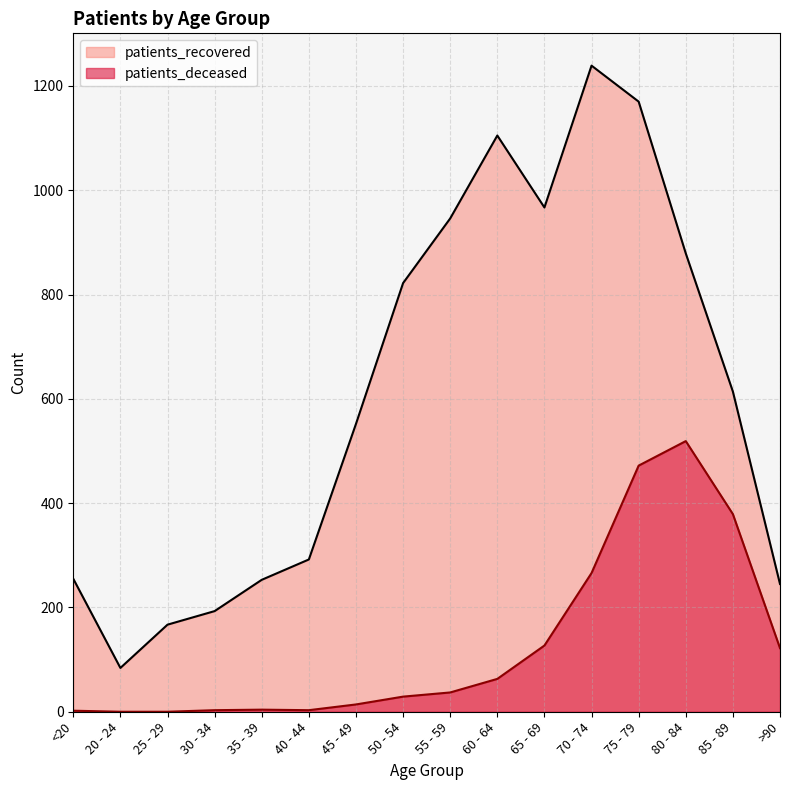

Where does the patients_recovered series first go above 614?

50 - 54